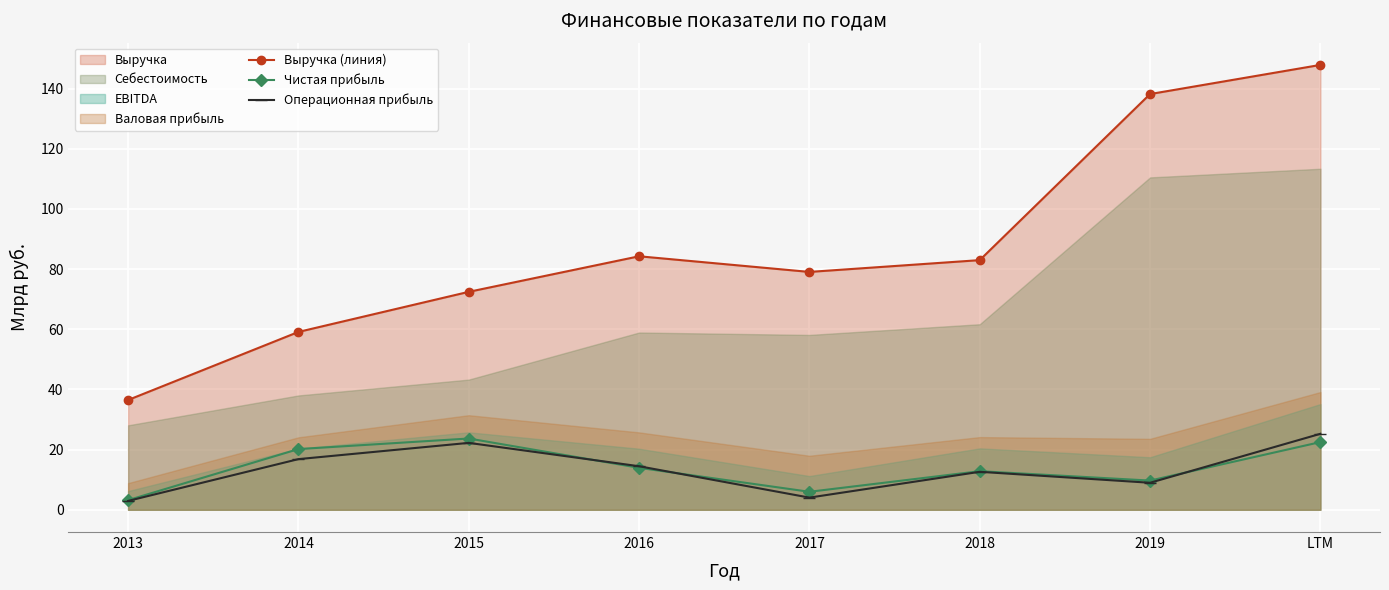

Between 2013 and 2019, which is larger?

2019